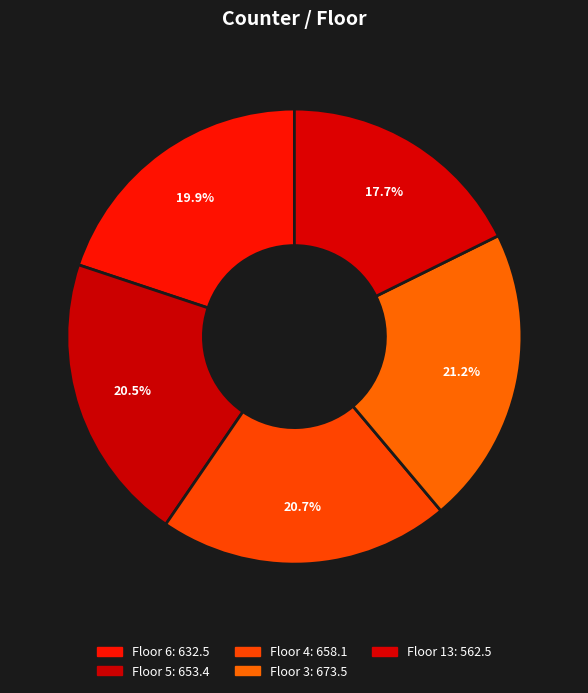

Is there a majority slice in this chart?

No